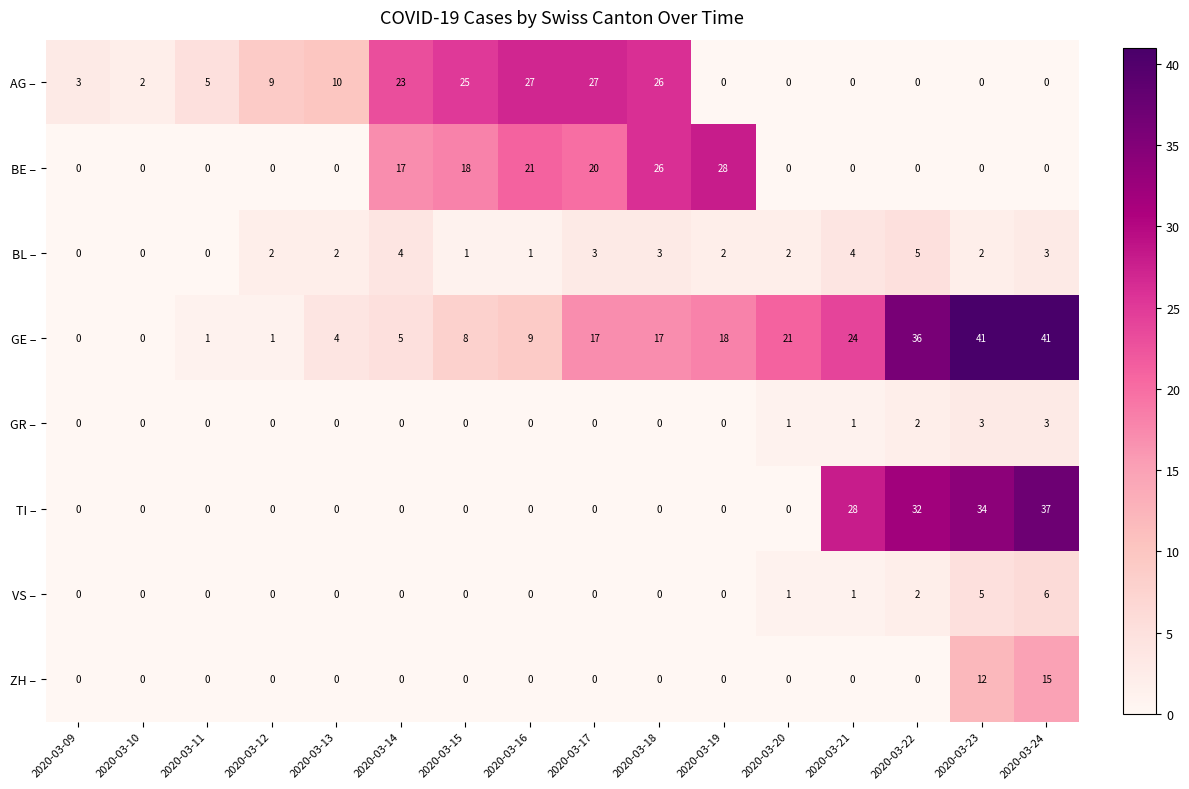

Rank the series by their maximum value, from highest to lowest.

GE –, TI –, BE –, AG –, ZH –, VS –, BL –, GR –